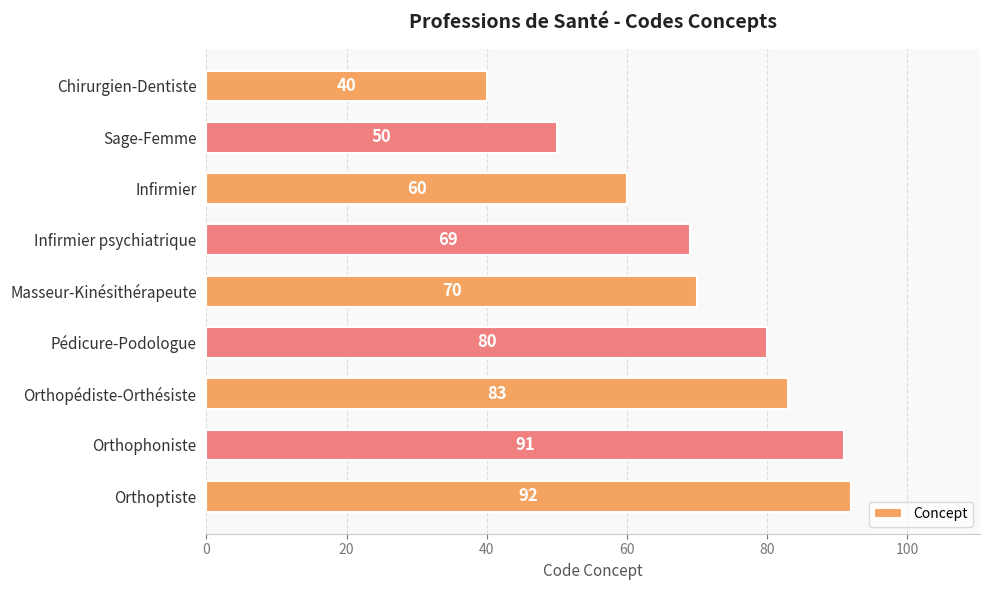

Reading top to bottom, extract all data points from this chart.

Chirurgien-Dentiste=40	Sage-Femme=50	Infirmier=60	Infirmier psychiatrique=69	Masseur-Kinésithérapeute=70	Pédicure-Podologue=80	Orthopédiste-Orthésiste=83	Orthophoniste=91	Orthoptiste=92